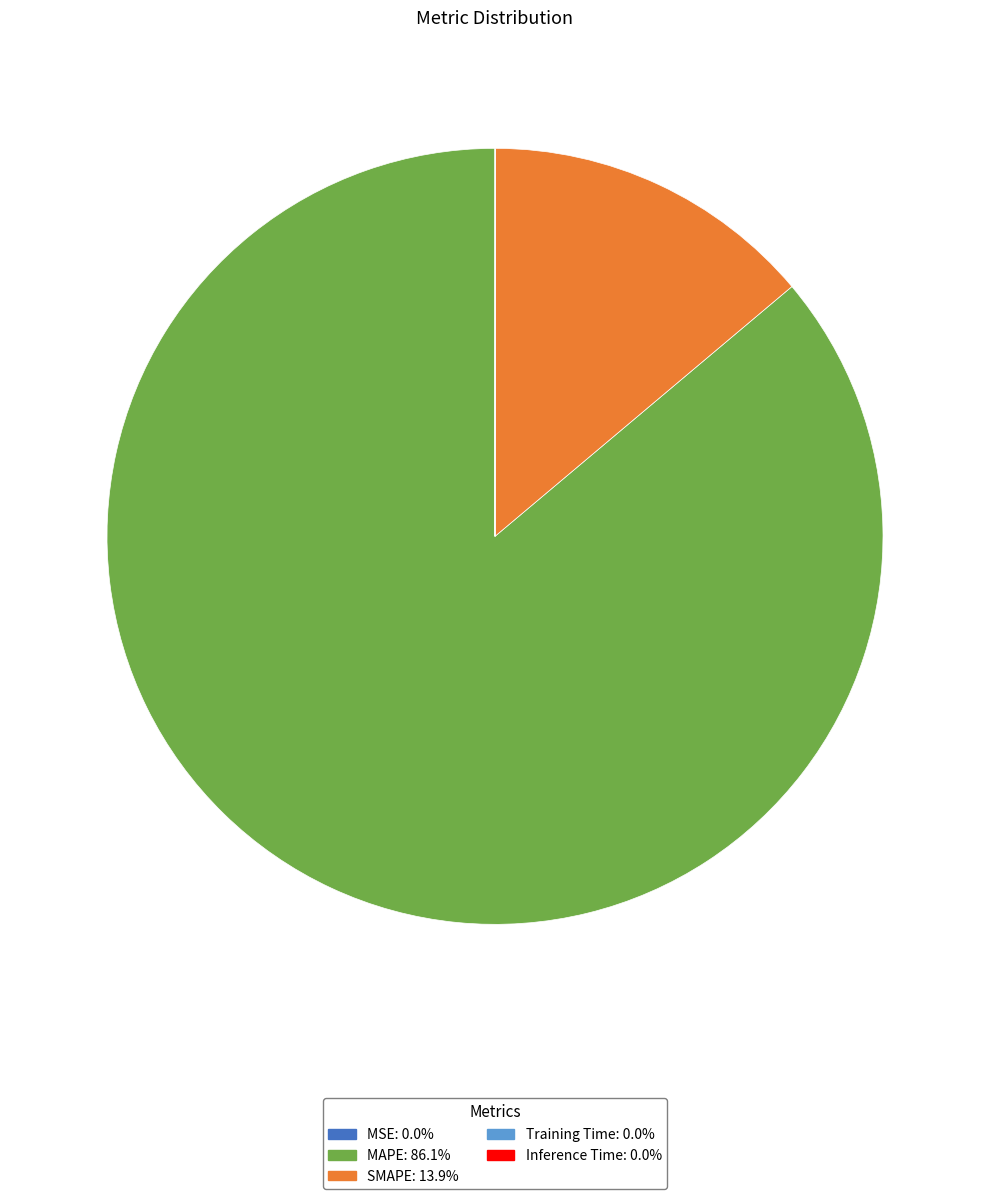

Which category accounts for the majority?

MAPE